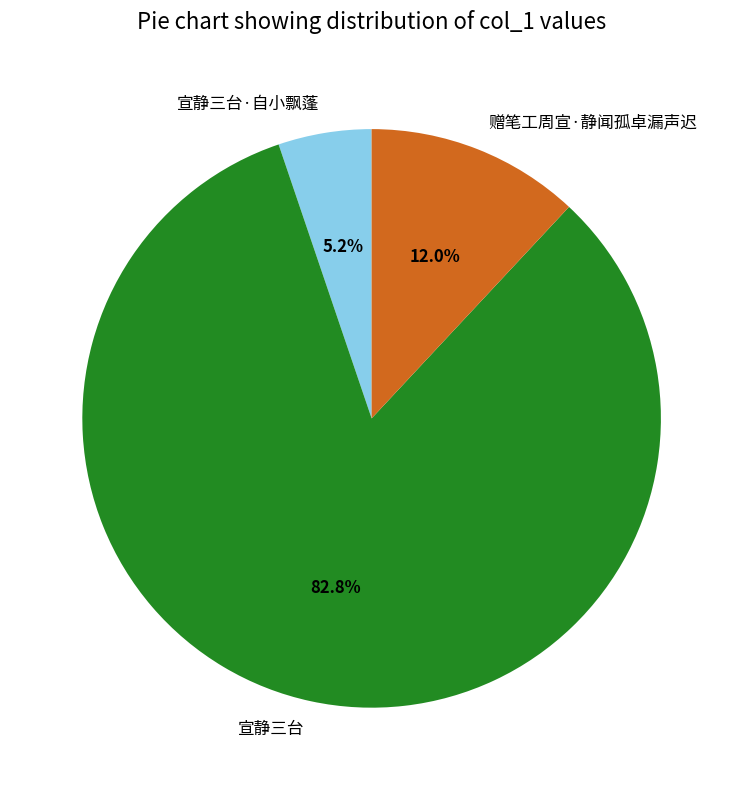

Combined, do 赠笔工周宣·静闻孤卓漏声迟 and 宣静三台·自小飘蓬 account for over 50%?

No